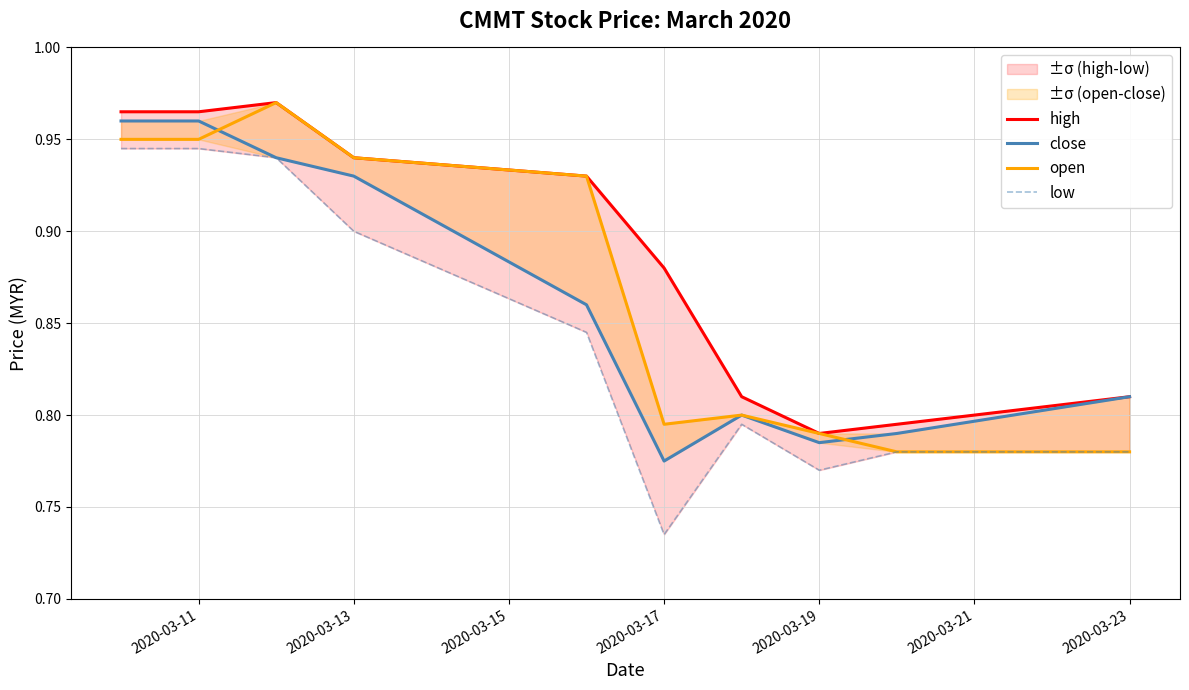

Count the number of data series in this chart.

4